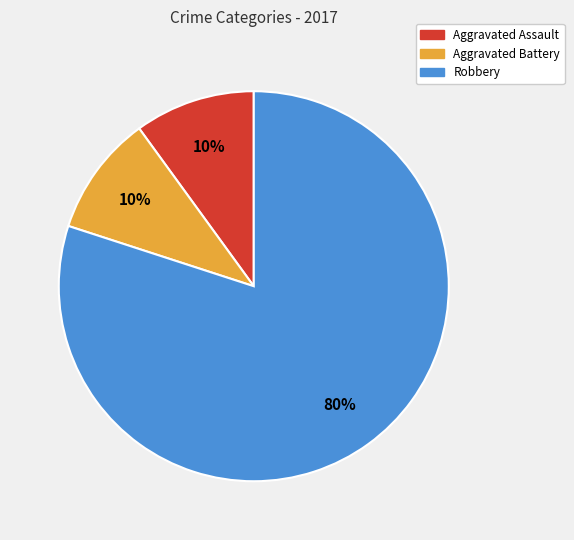

To the nearest percent, what is the average slice percentage?

33%